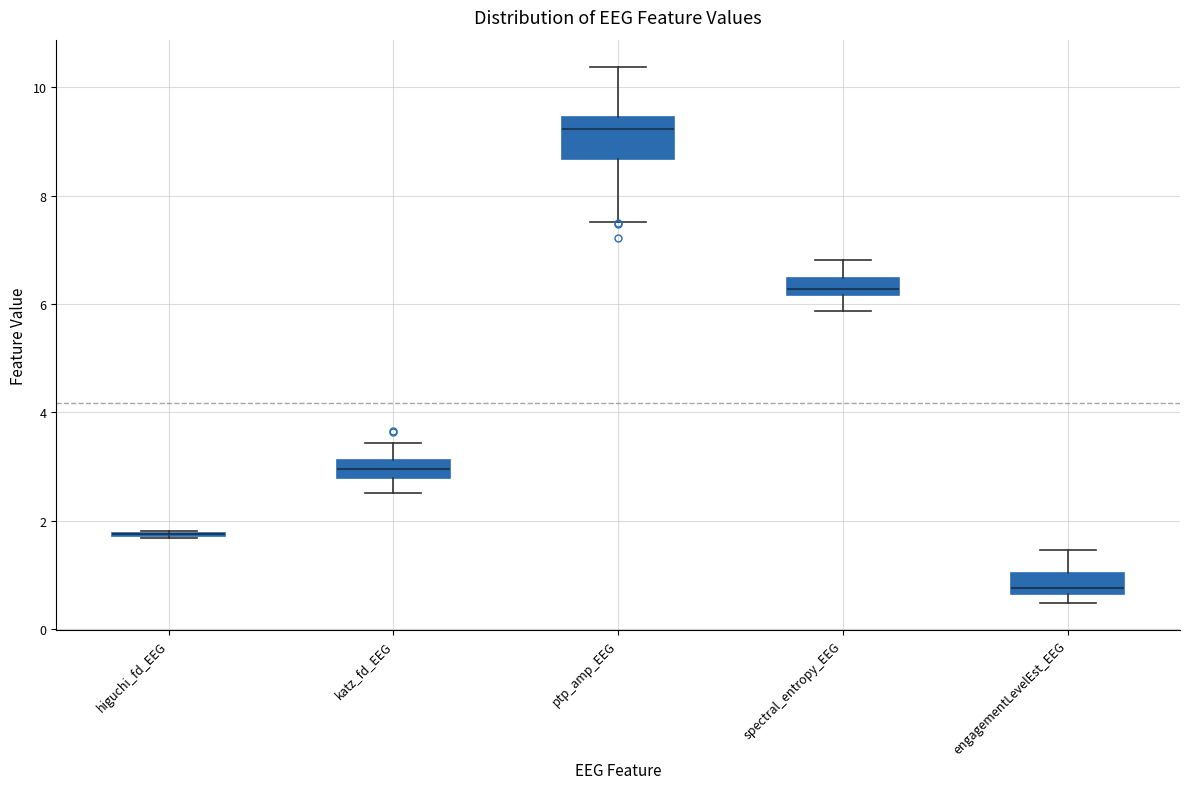

Reading left to right, read every box against the y-axis: the position of its median line, the range the box covers, and the ends of its whiskers. The values are not printed on the chart, so give them approximately, as read against the axis.

higuchi_fd_EEG: box collapsed to a line at 1.8, whiskers 1.6 to 1.8
katz_fd_EEG: median 3.0, box 2.8 to 3.2, whiskers 2.6 to 3.4
ptp_amp_EEG: median 9.2, box 8.6 to 9.4, whiskers 7.6 to 10.4
spectral_entropy_EEG: median 6.2 (inside the box), box 6.2 to 6.4, whiskers 5.8 to 6.8
engagementLevelEst_EEG: median 0.8, box 0.6 to 1.0, whiskers 0.4 to 1.4